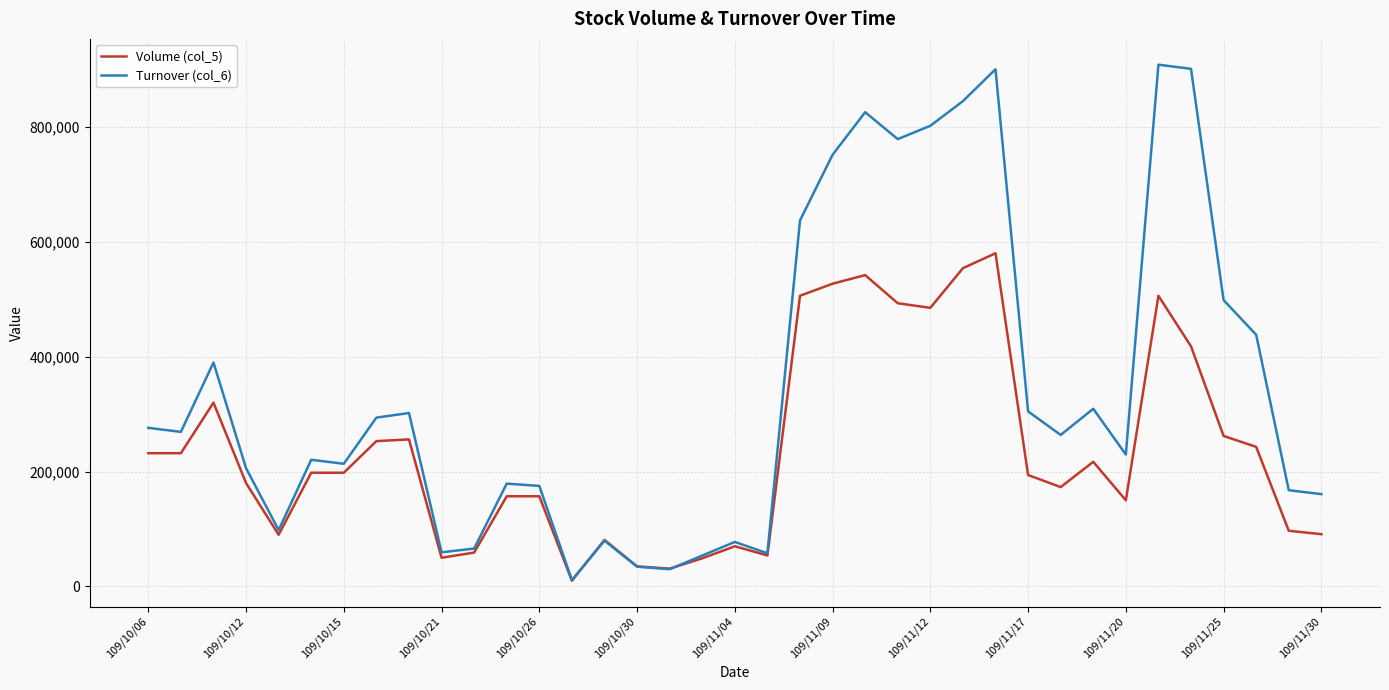

Which series has the widest spread of values?

Turnover (col_6)